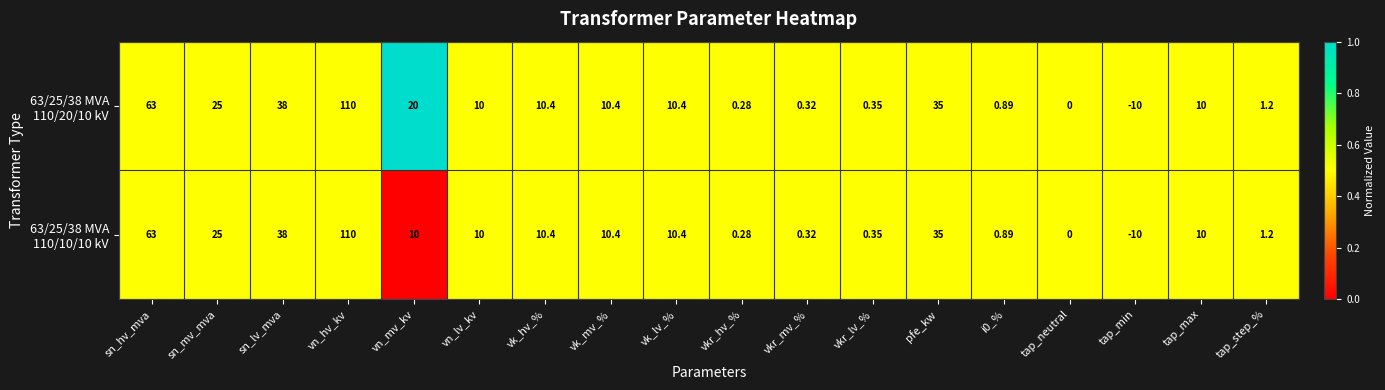

At which category is the sum across all series the highest?

vn_hv_kv